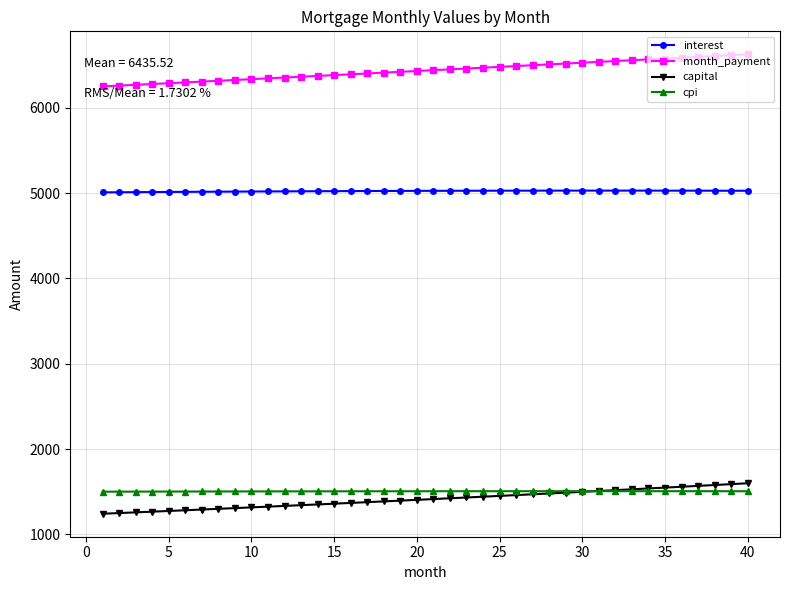

Which series has the widest spread of values?

month_payment